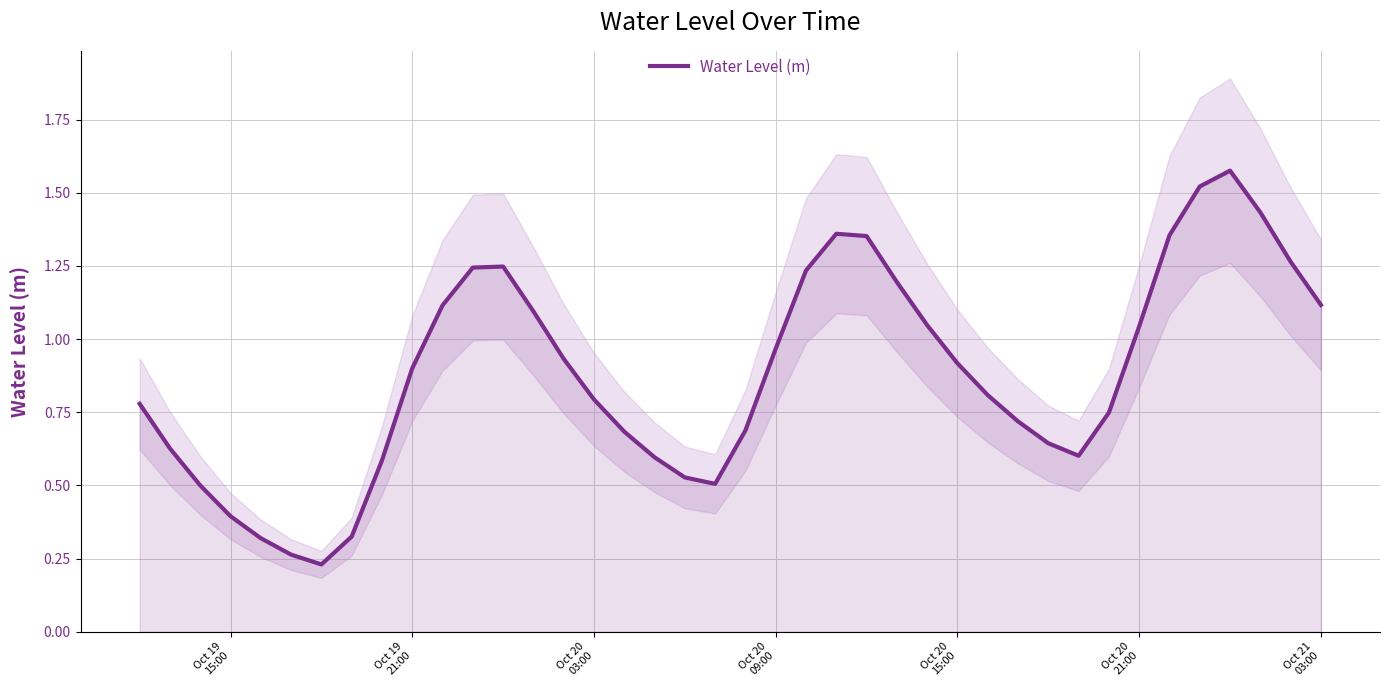

How many interior local valleys (lower than both neighbors) does the data have?

3